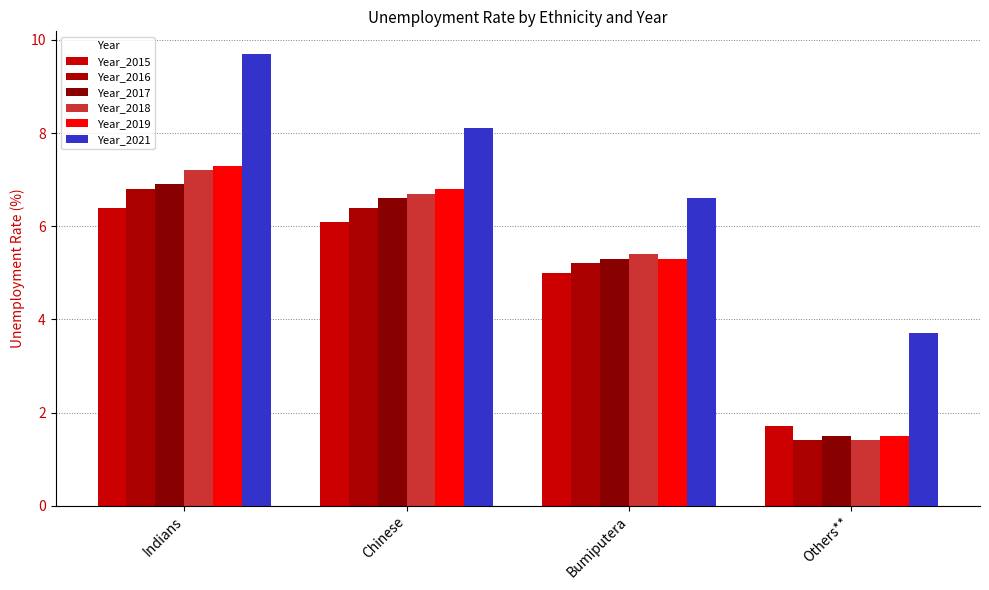

How many values in the Year_2017 series exceed 6?

2